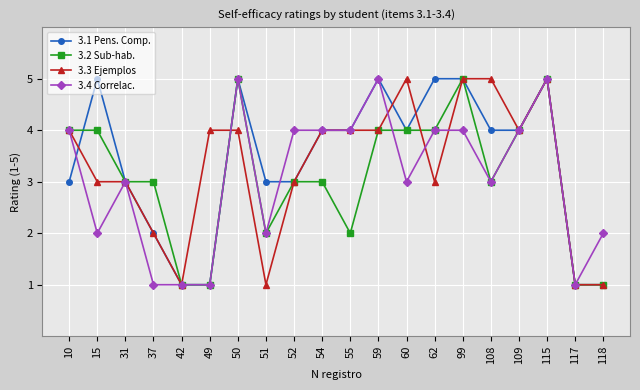

The 3.3 Ejemplos series shows 3 at 31. True or false?

True